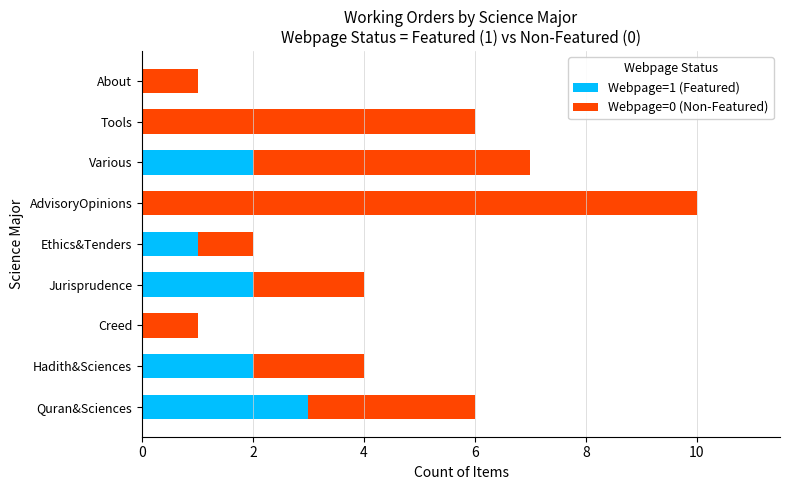

What is the total value across all series at Tools?

6